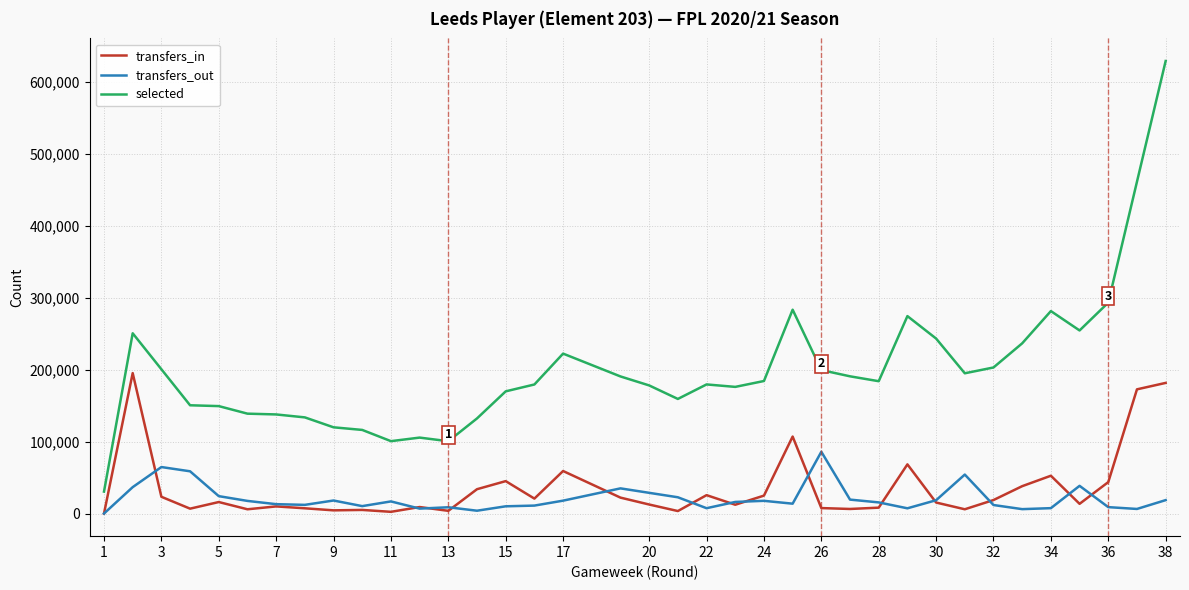

True or false: selected and transfers_out intersect in this chart.

False